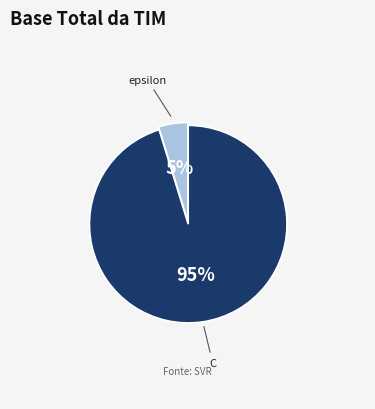

To the nearest percent, what is the combined percentage of epsilon and C?

100%